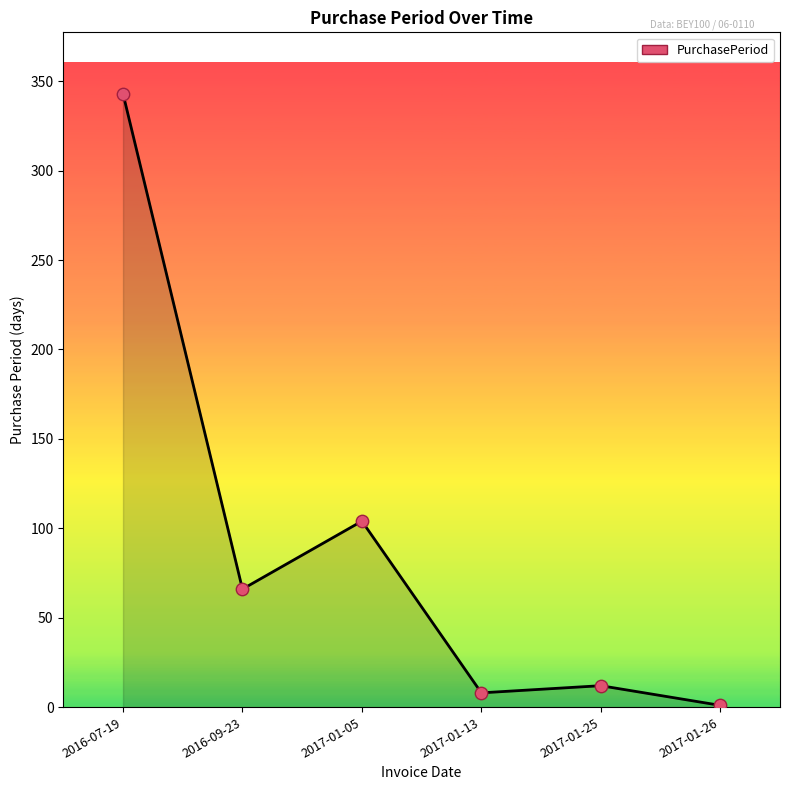

Between 2016-09-23 and 2016-07-19, which is larger?

2016-07-19